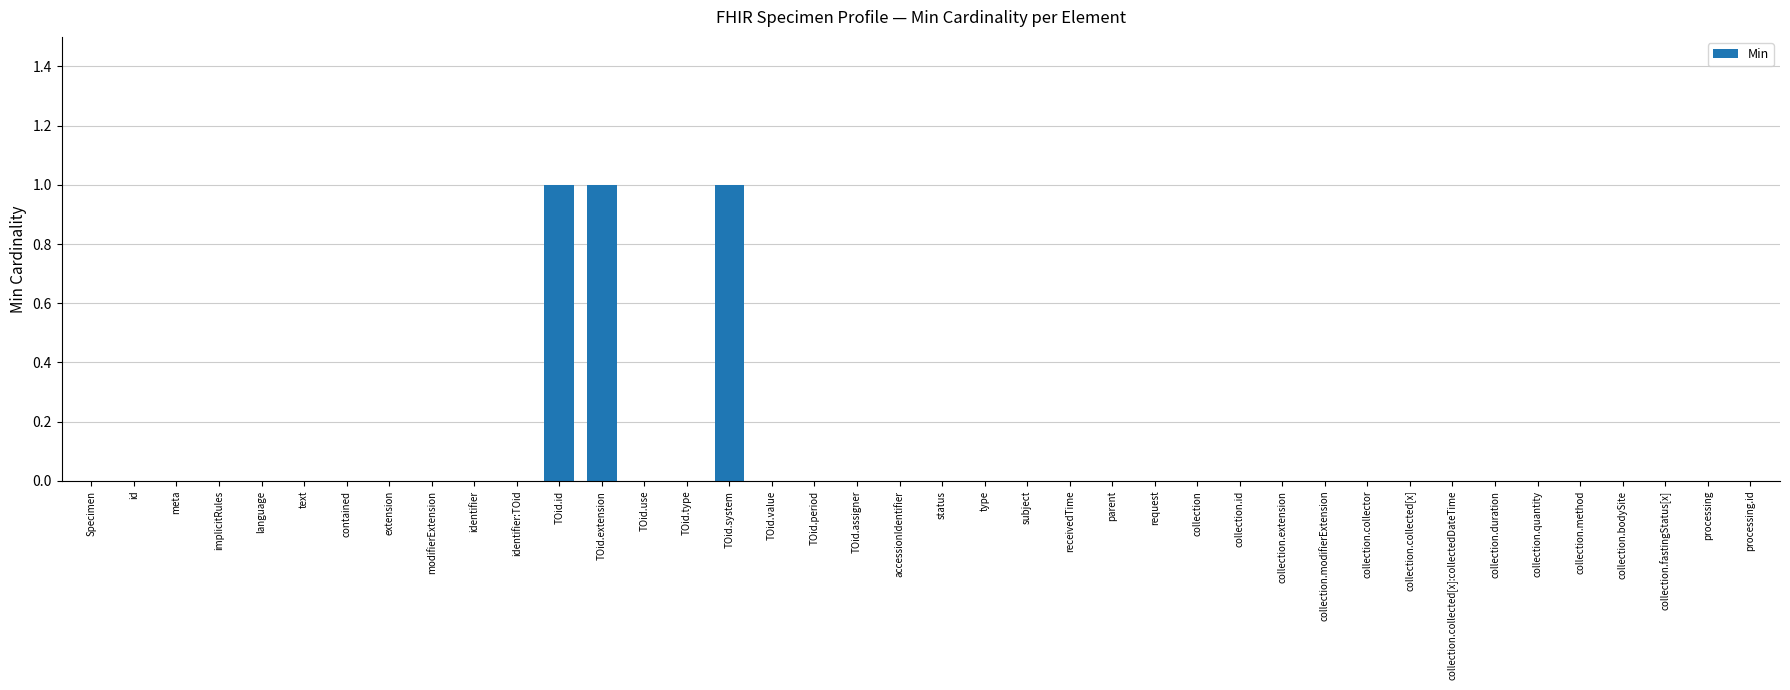

The value at type is 0. True or false?

True